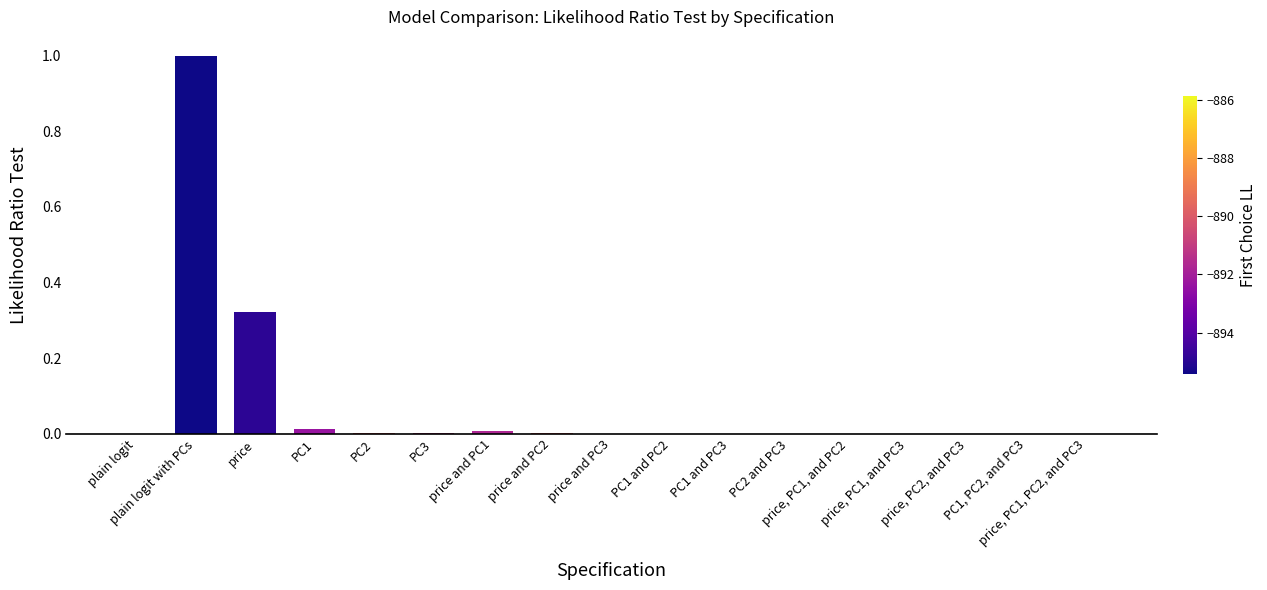

How many distinct data groups are displayed?

1